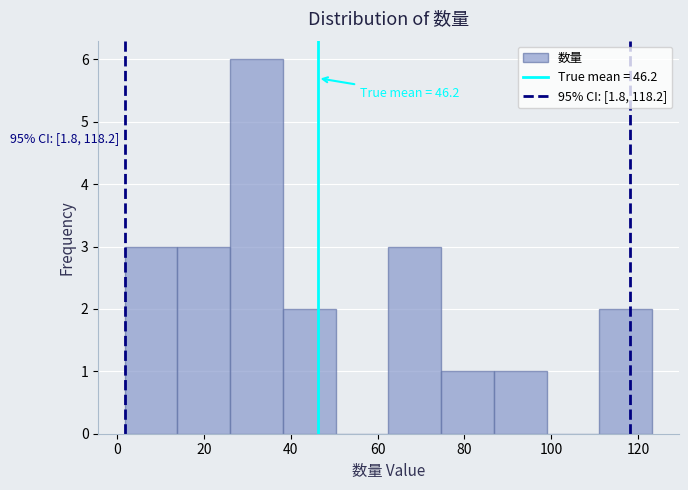

Which range on the x-axis has the tallest bar?

26 to 38